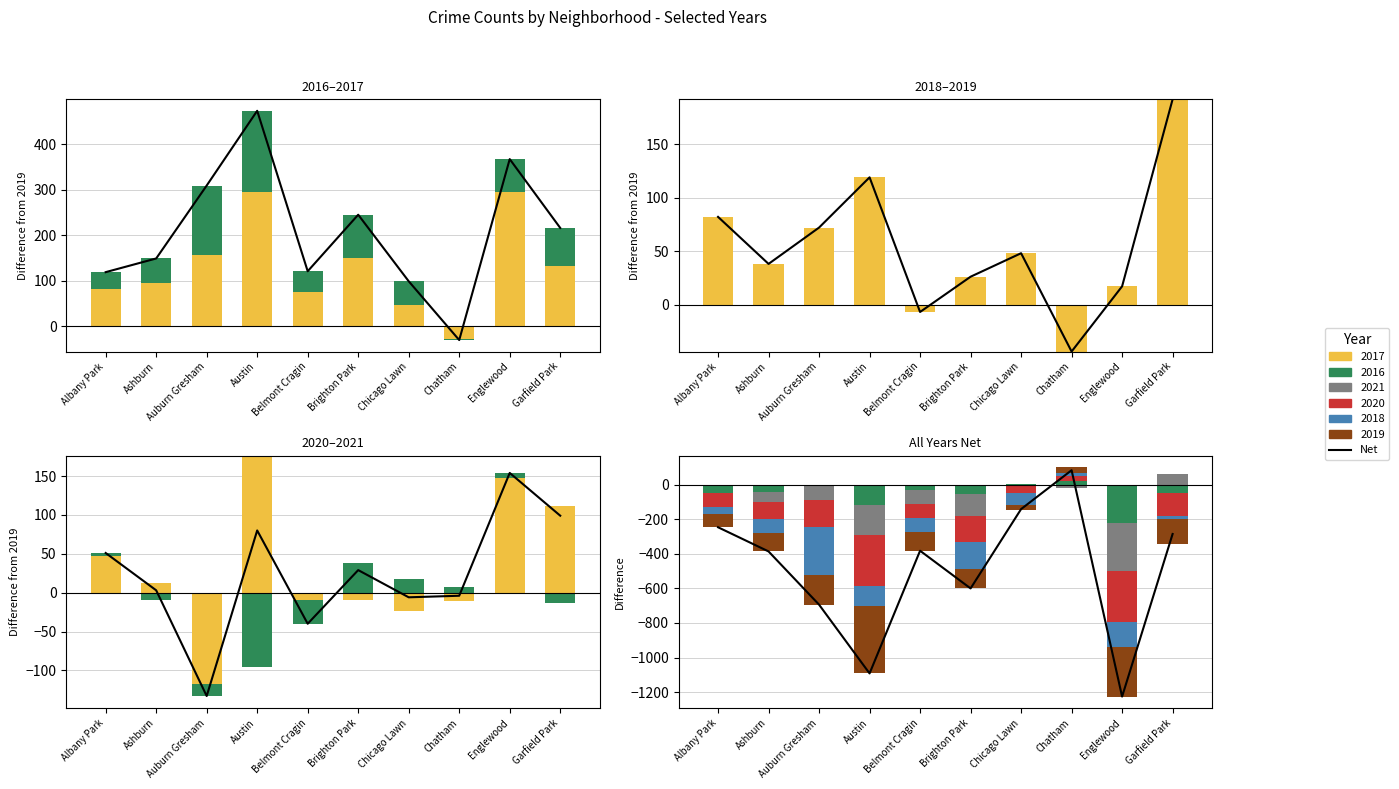

The value at Garfield Park is -285. True or false?

True